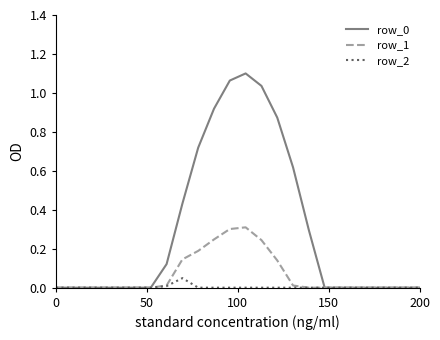

What is the maximum value for row_1?

0.3